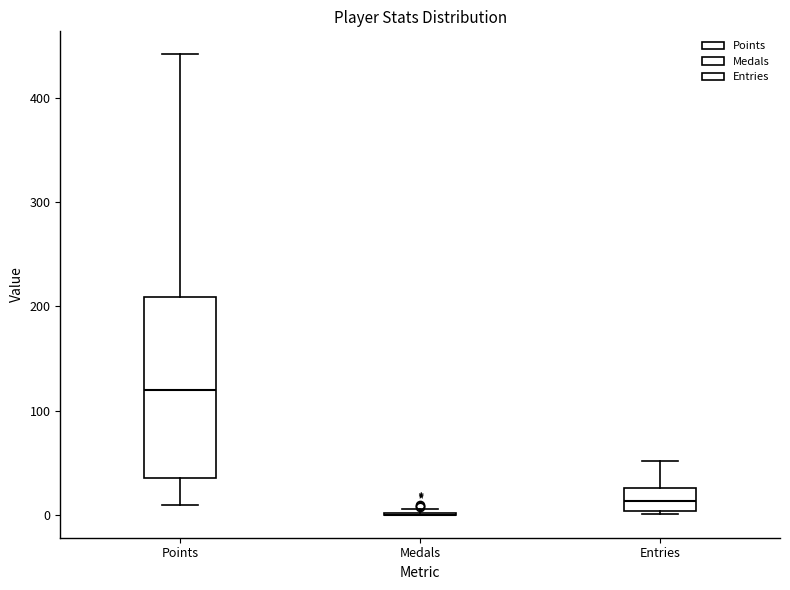

Reading left to right, transcribe this box plot: for each box, give where its median line is, the range the box spans, and where its two whiskers end, as read against the y-axis. The values are not printed on the chart, so give them approximately, as read against the axis.

Points: median 120, box 40 to 210, whiskers 10 to 440
Medals: box collapsed to a line at 0, whiskers 0 to 10
Entries: median 10, box 0 to 30, whiskers 0 to 50